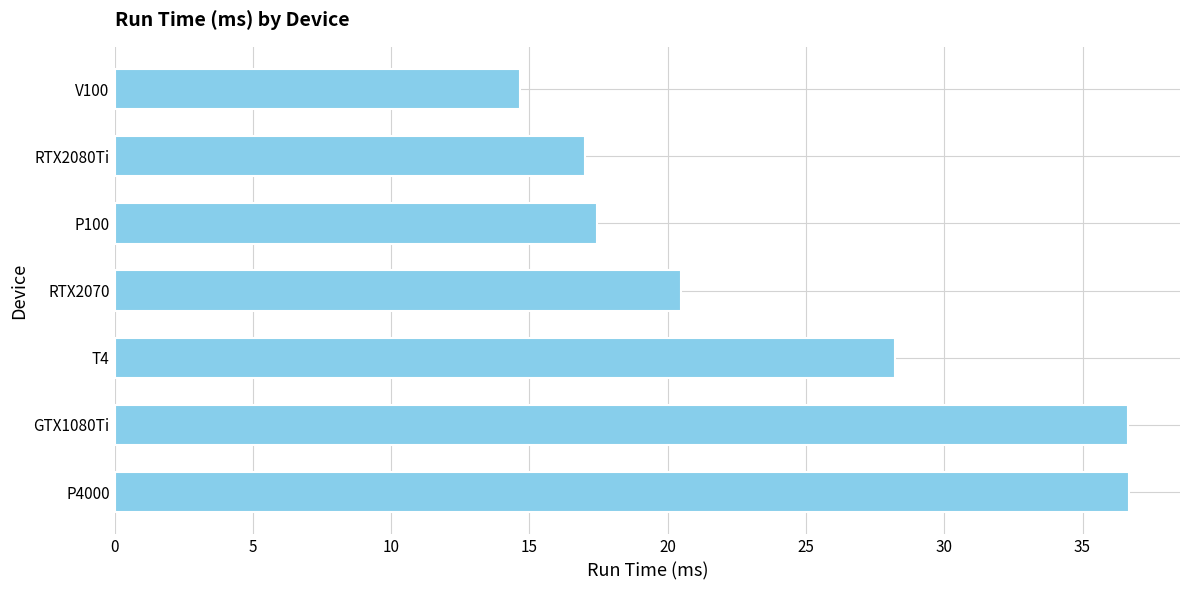

What is the sum of all values?

171.1